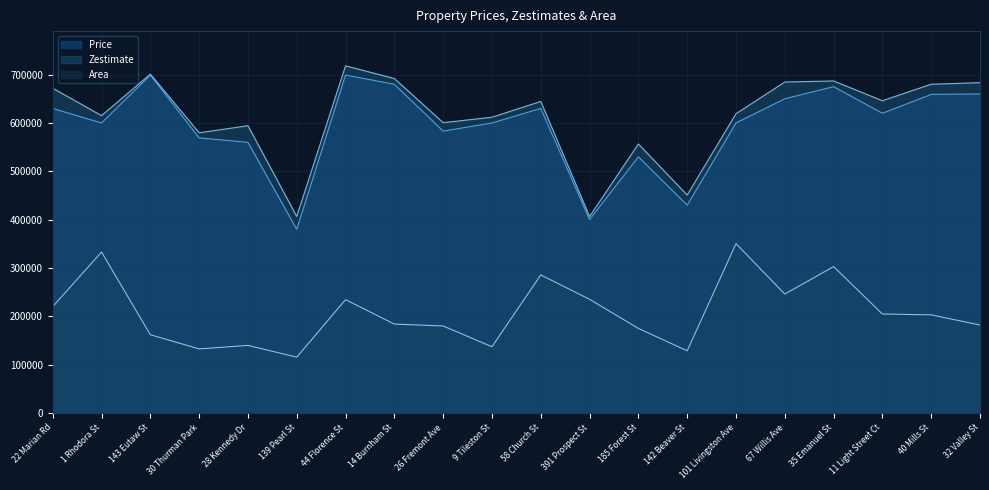

What is the spread (max minus min) of values at 40 Mills St?

477000